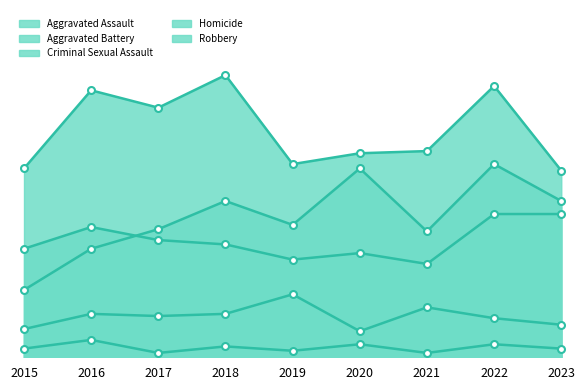

At which category does Aggravated Assault reach its first local peak?

2018